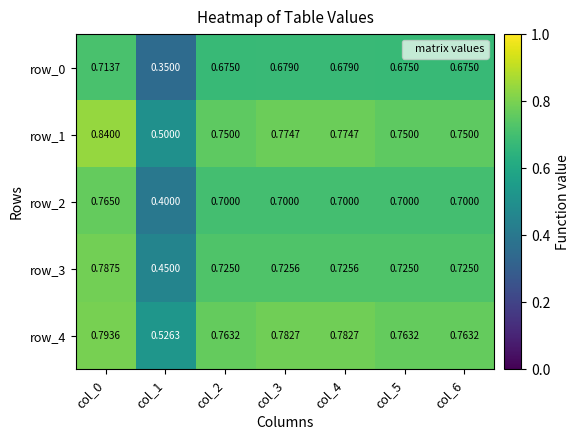

Is it true that row_0 equals 0.7 at col_3?

True